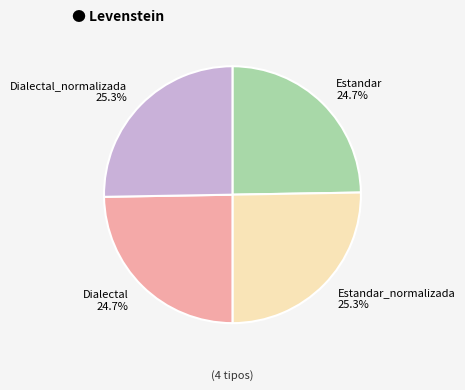

How many slices are in this pie chart?

4